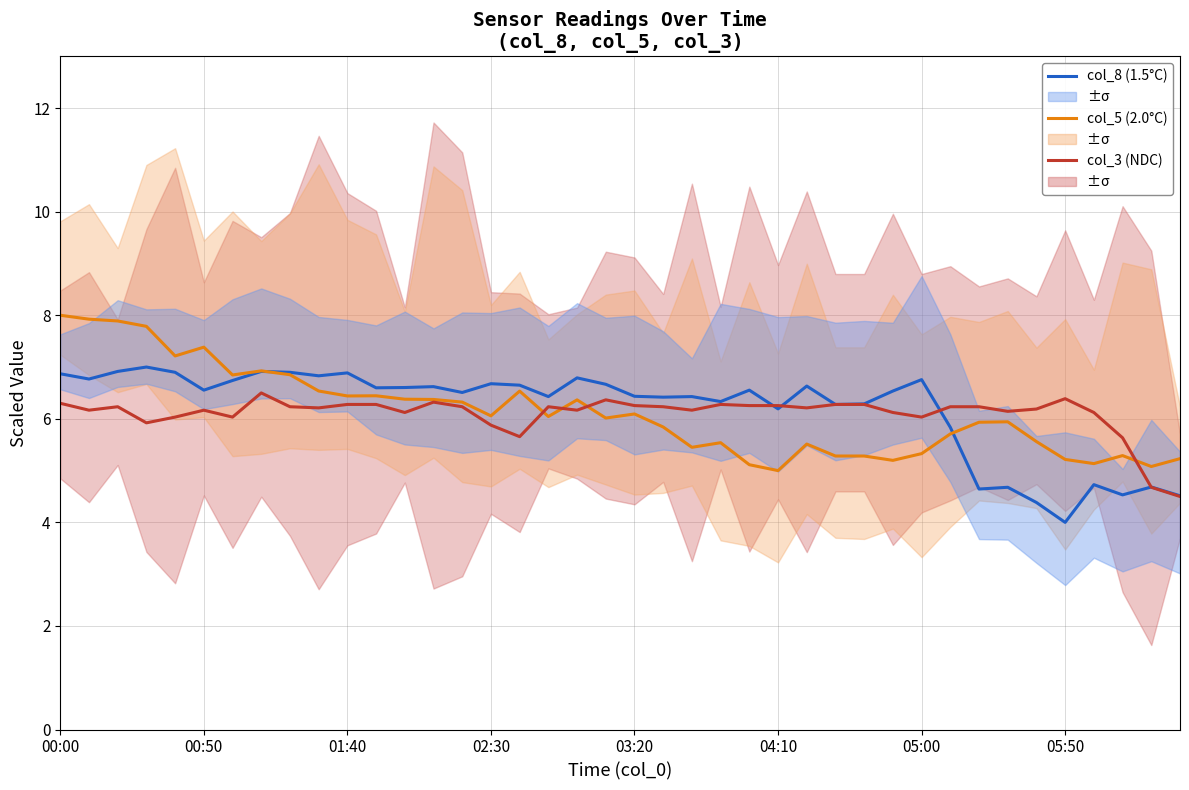

Which has a higher value, 20 or 34?

20